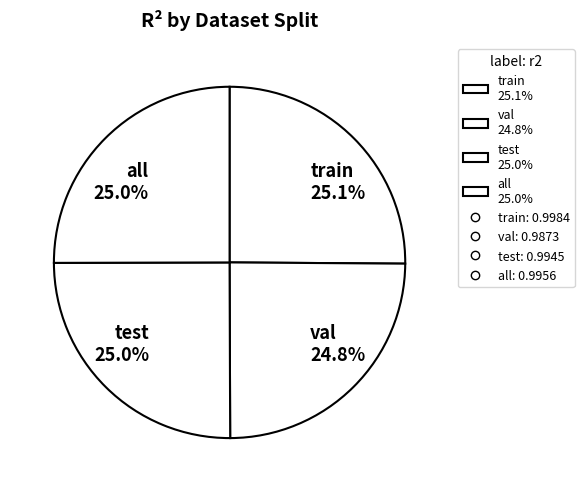

Is there a majority slice in this chart?

No